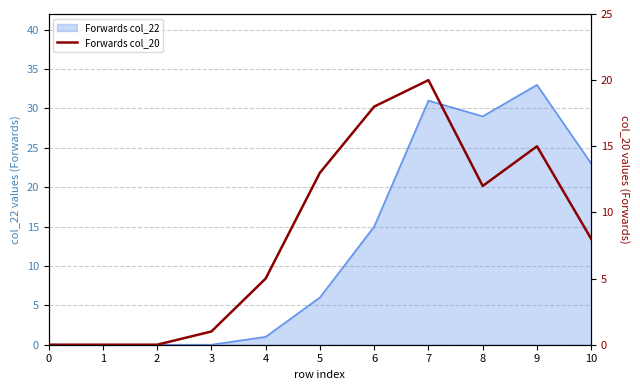

How many points are higher than both their immediate neighbors (excluding endpoints)?

2